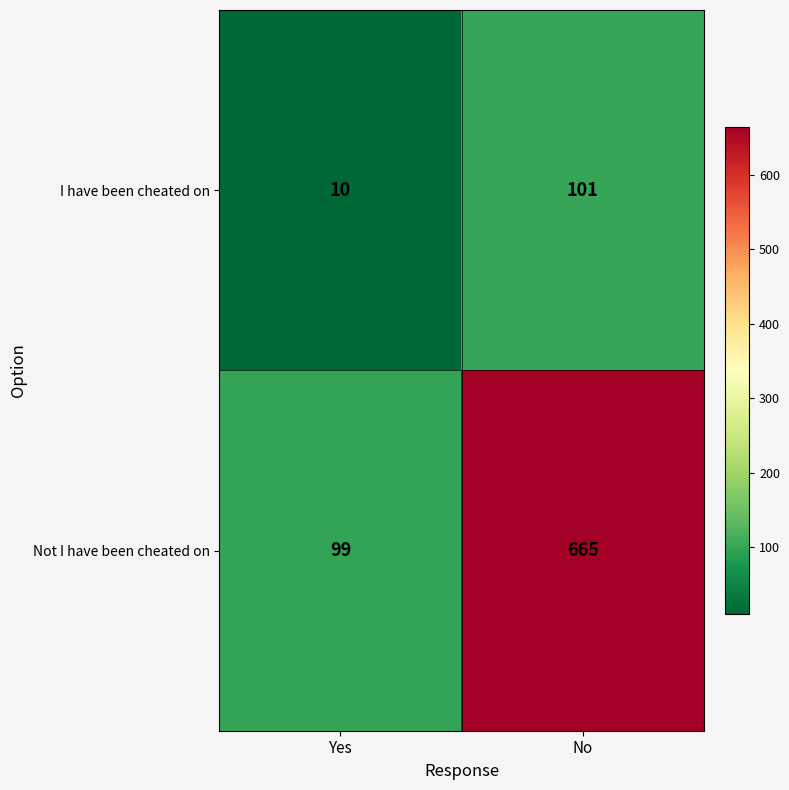

Rank the series at Yes from highest to lowest value.

Not I have been cheated on, I have been cheated on